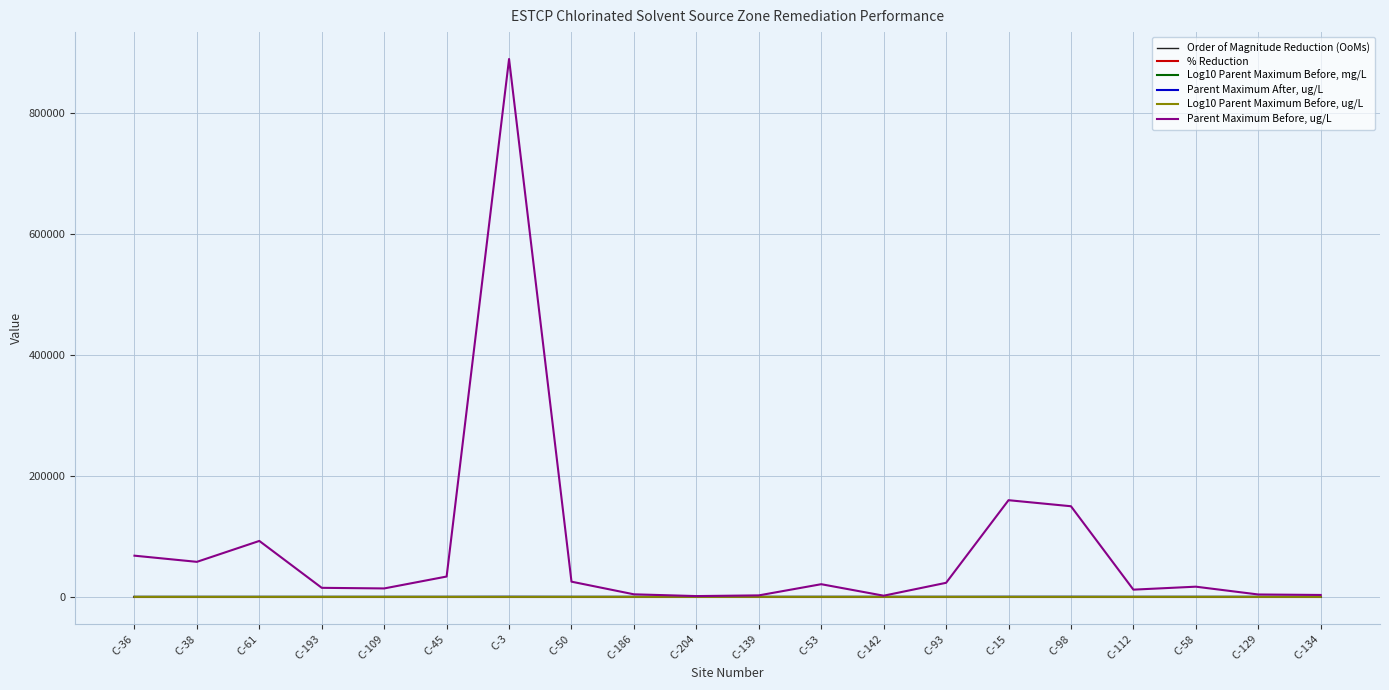

How many distinct data groups are displayed?

6